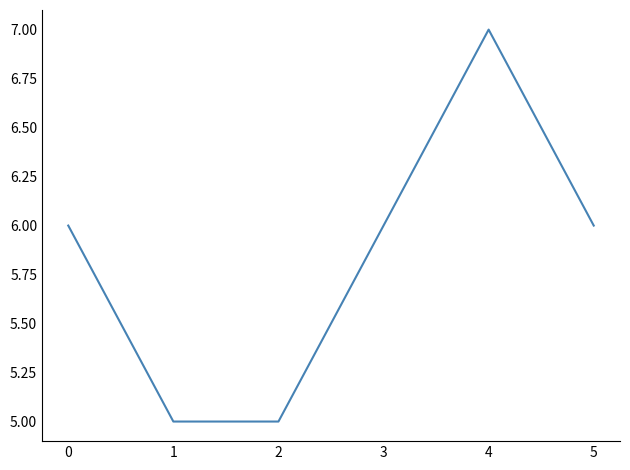

Reading left to right, what are all the values shown in this chart?

6	5	5	6	7	6